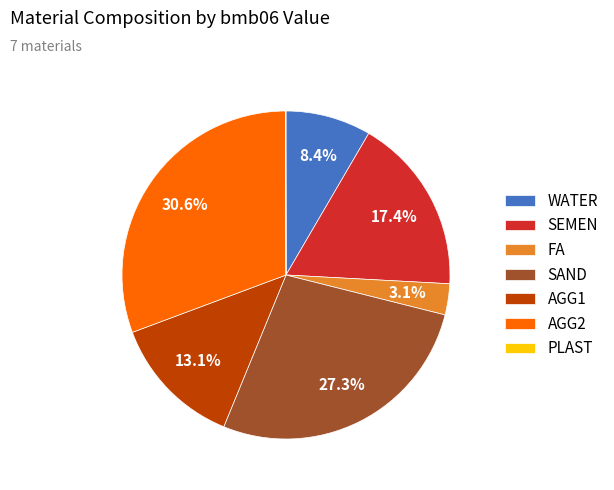

Is it true that WATER is 1% of the pie?

False